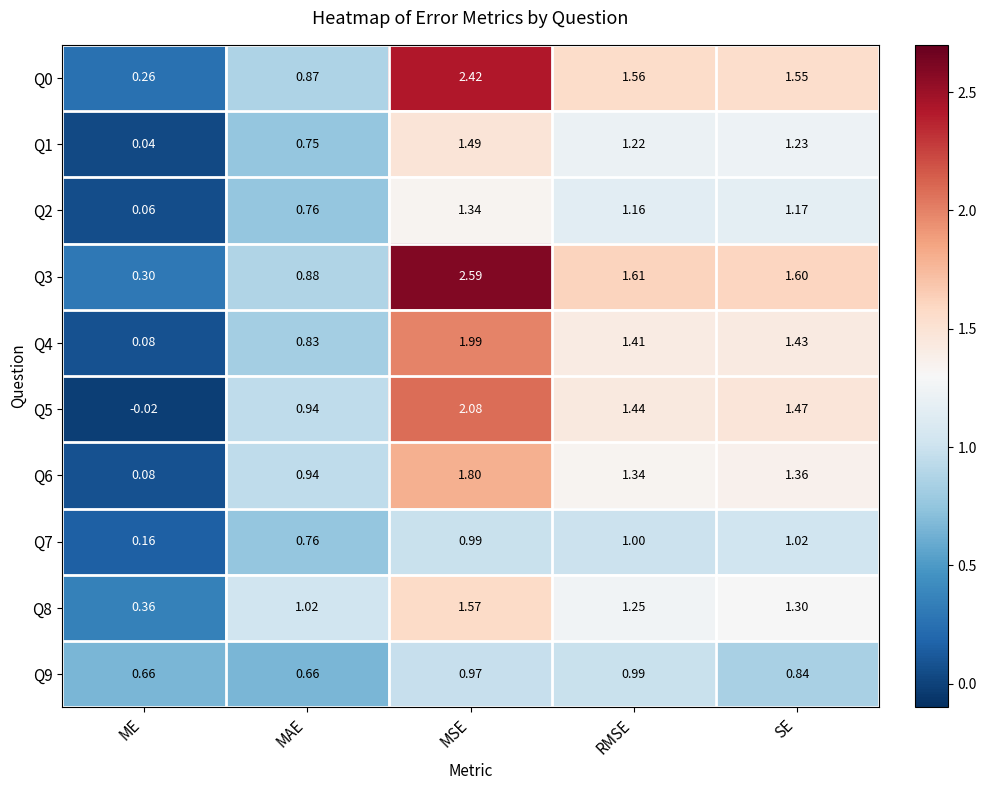

At which label is Q4 closest to 1?

MAE